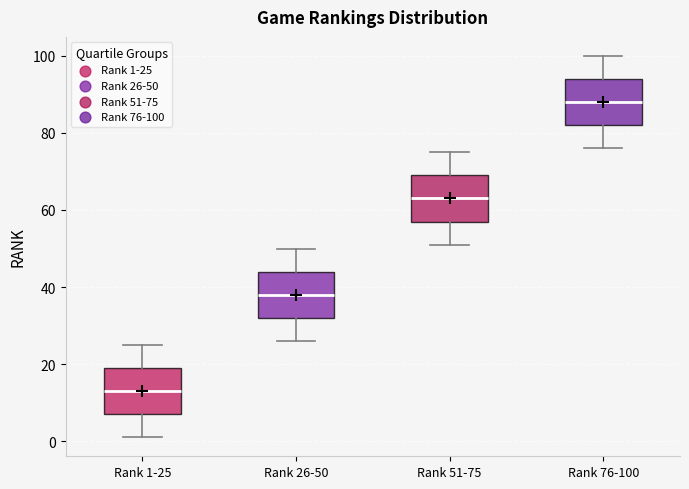

Where does the lower whisker of the box for Rank 26-50 end on the y-axis? The values are not printed on the chart, so give them approximately, as read against the axis.

26